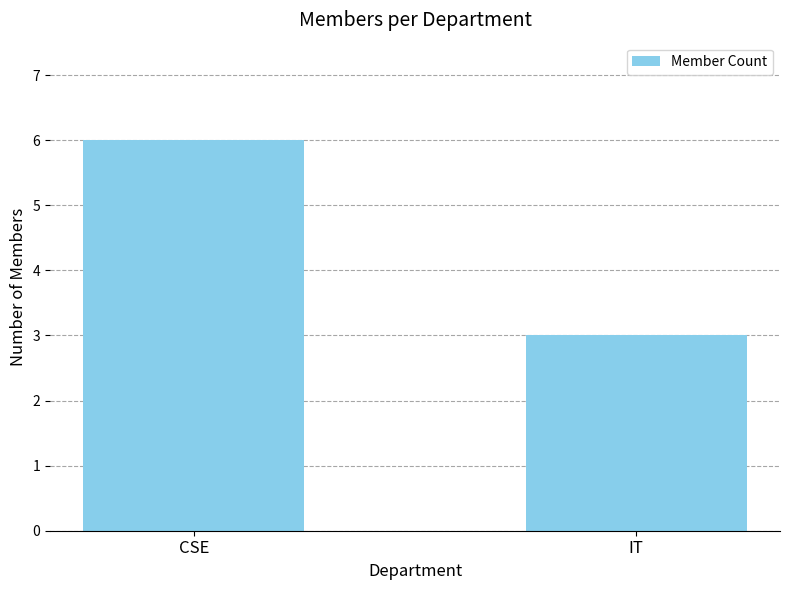

Reading left to right, list all the values displayed in this chart.

6	3